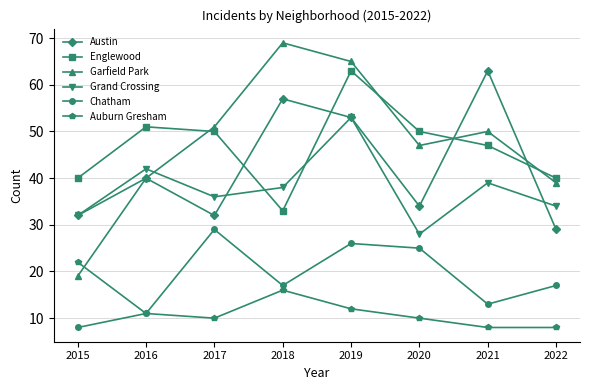

Between 2016 and 2017, which series saw the biggest shift?

Chatham